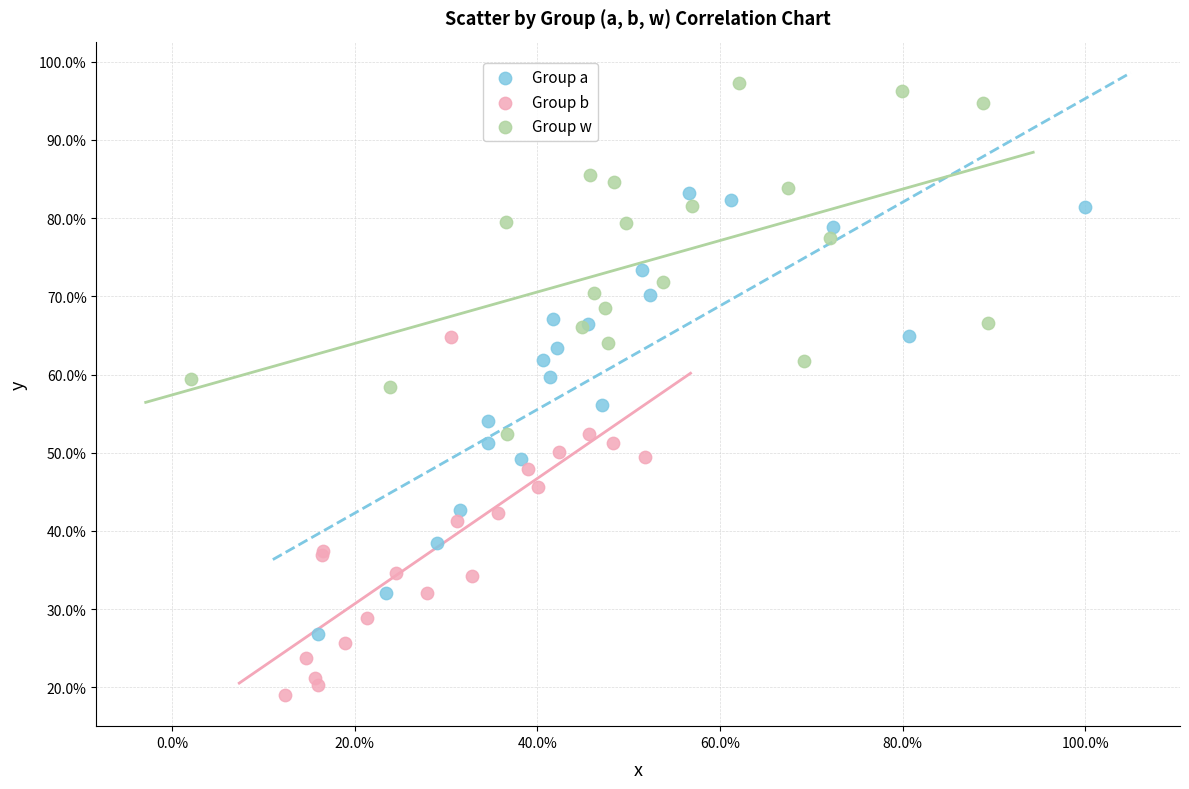

Which series has the largest Y range (max minus min)?

Group a